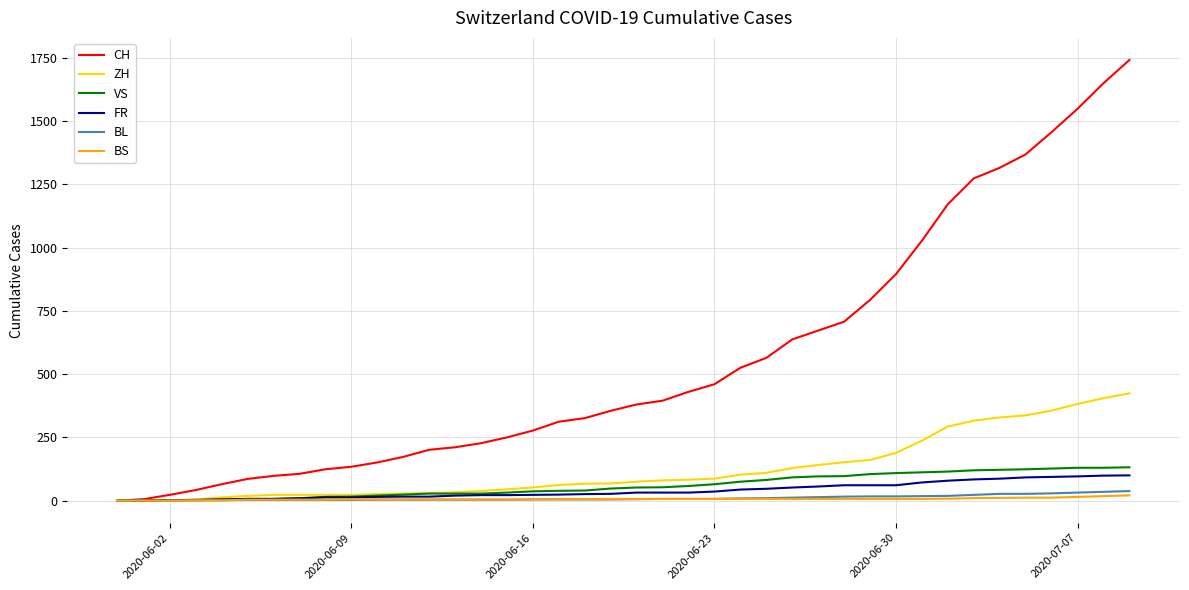

Which series has the largest range (max minus min)?

CH